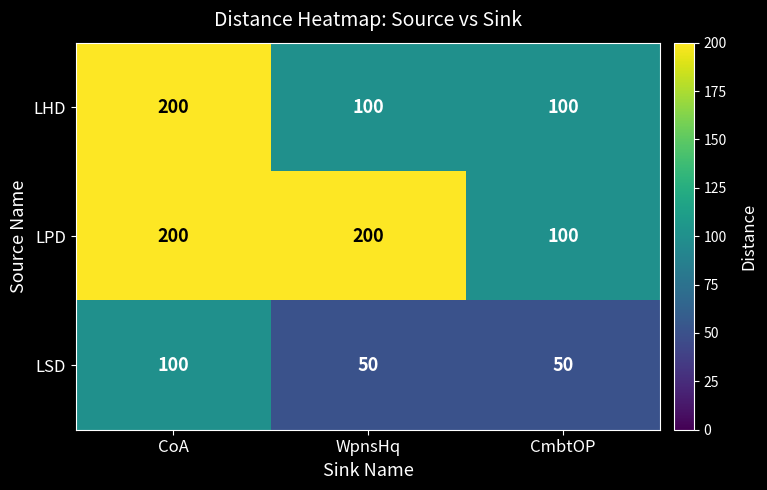

Reading left to right, transcribe all the data shown in this chart.

LHD: 200	100	100
LPD: 200	200	100
LSD: 100	50	50